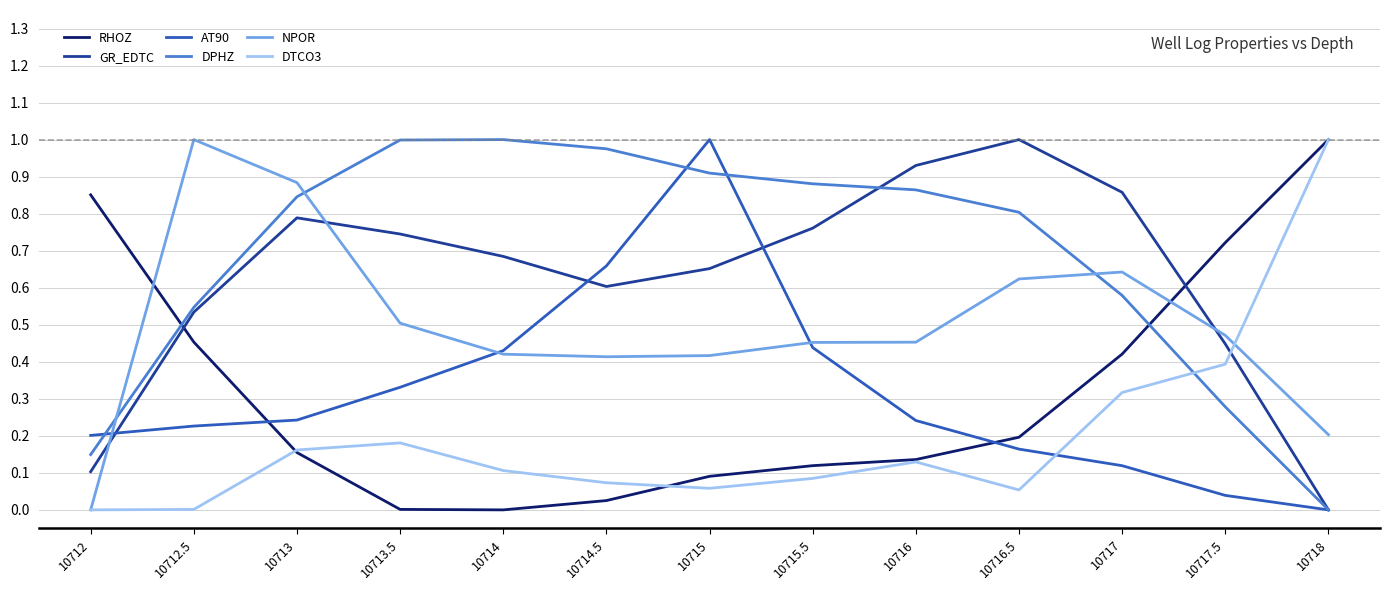

The value of GR_EDTC at 10717 is 0.9. True or false?

True